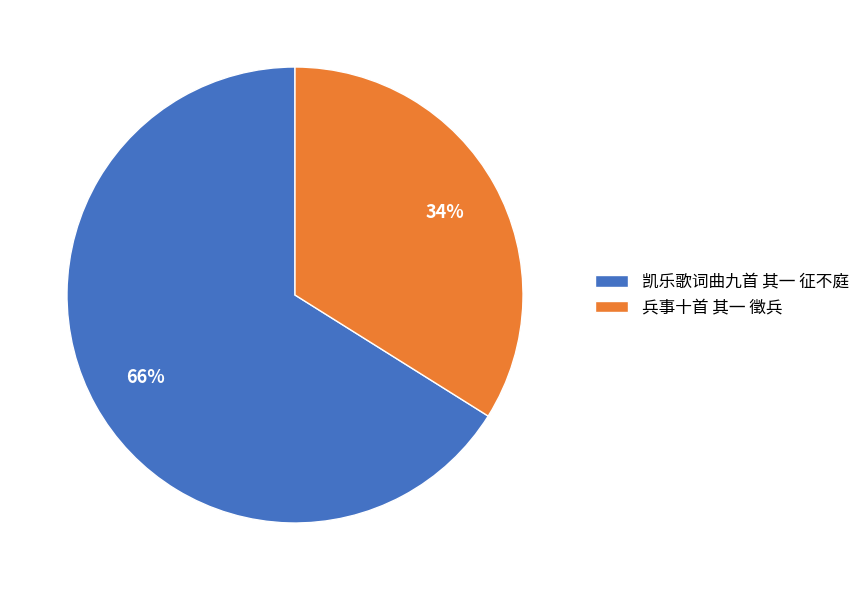

How many slices are in this pie chart?

2